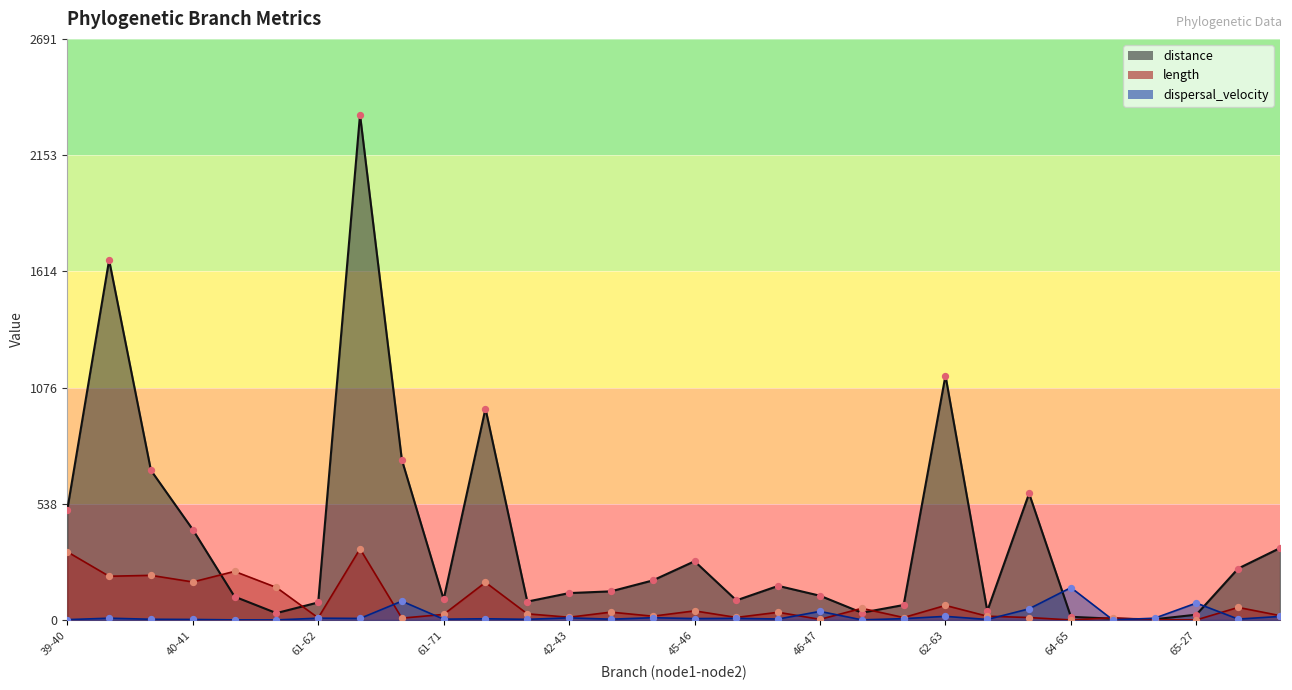

What are all the series names shown in the legend?

length, distance, dispersal_velocity